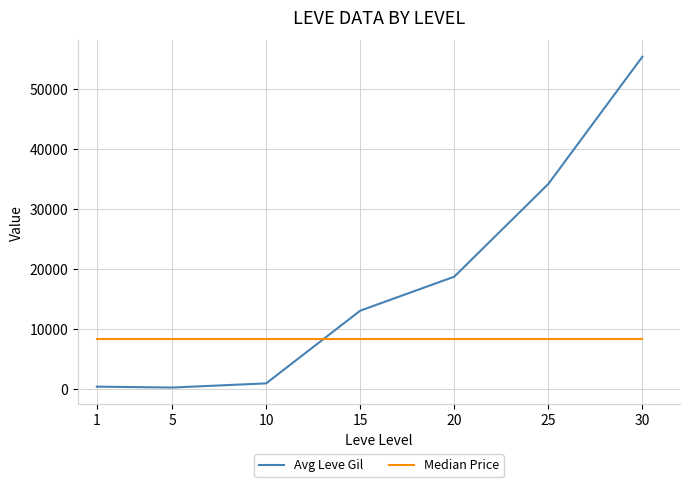

What is the minimum value for Median Price?

8385.4